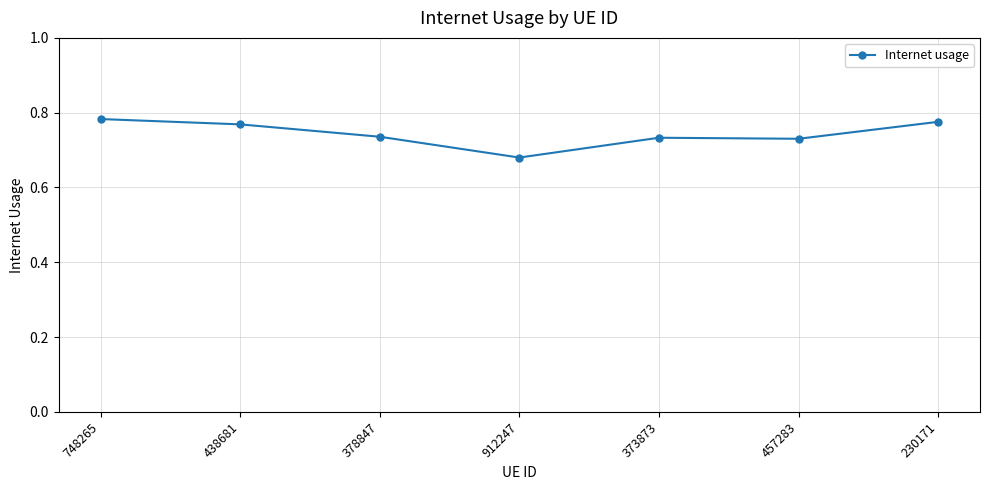

What is the label of the 2nd point from the right?

457283